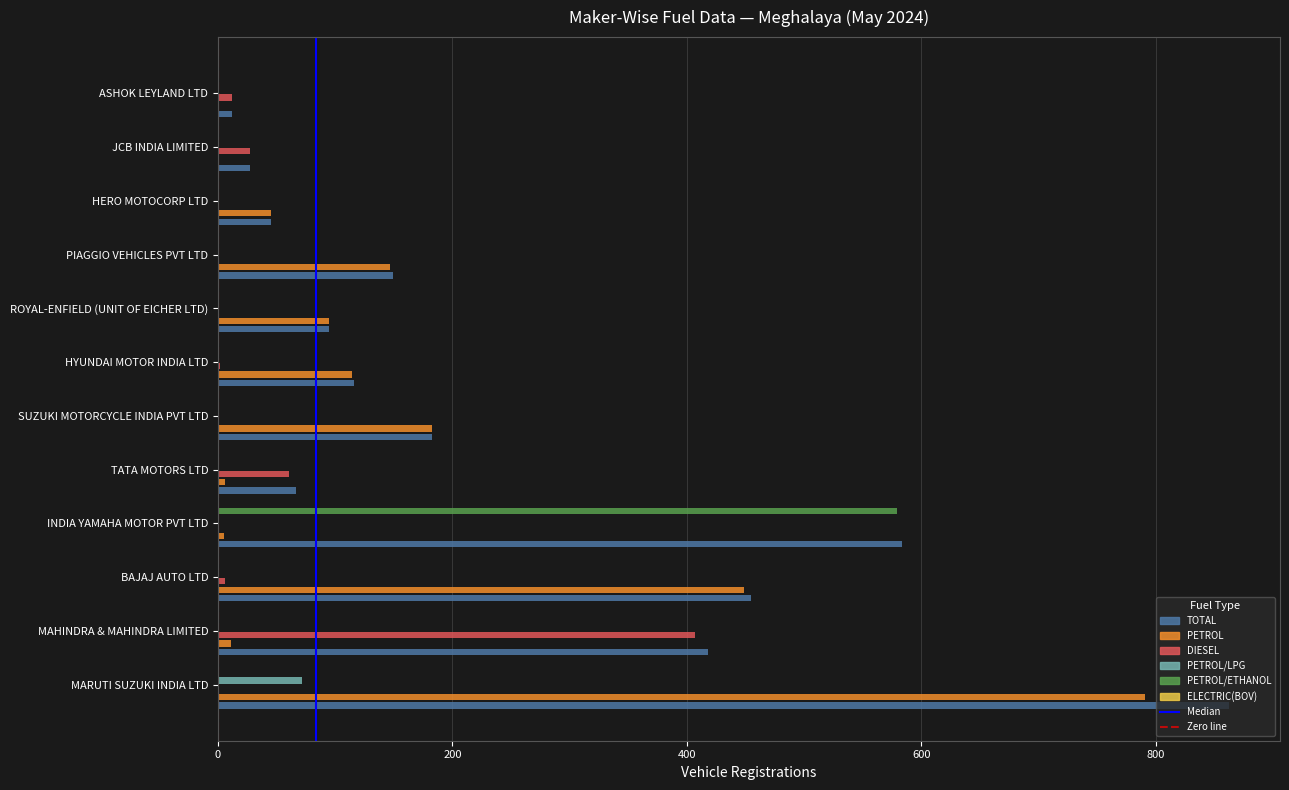

At which label is PETROL/ETHANOL closest to 289?

MARUTI SUZUKI INDIA LTD